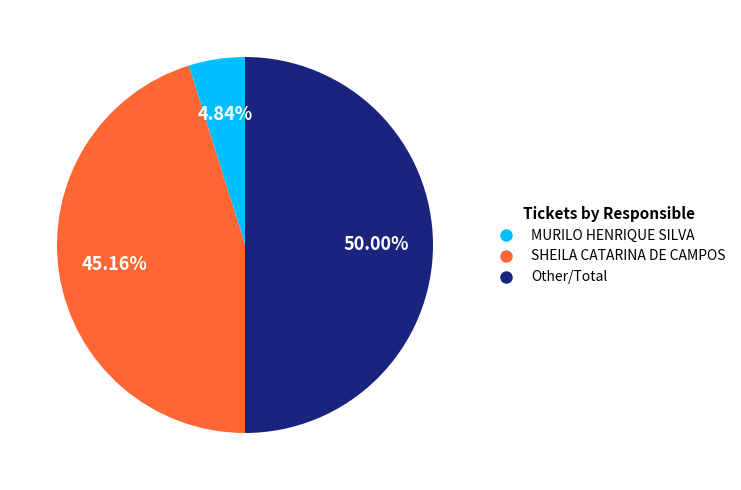

Count the number of slices in the pie.

3